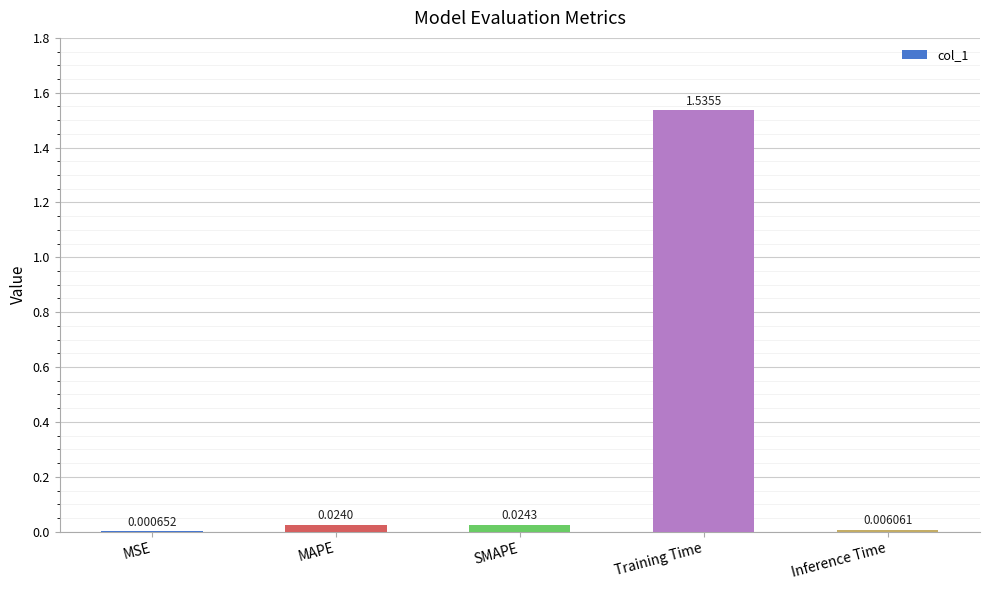

Which category has the highest value across all series?

Training Time